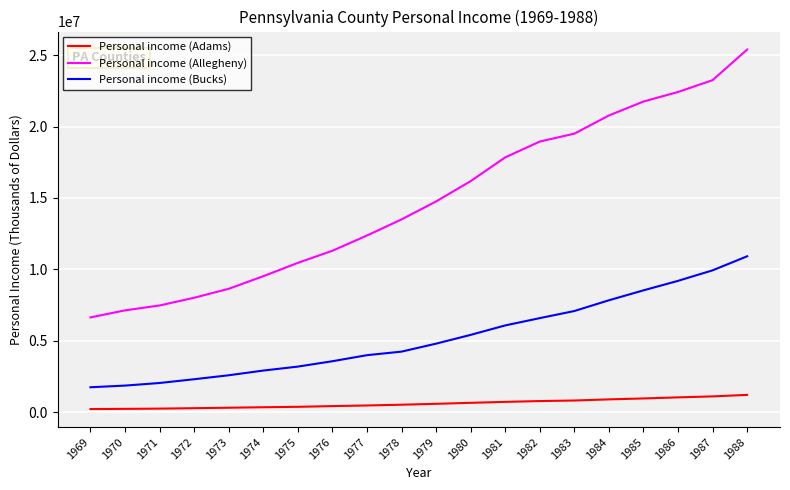

Rank the series at 1971 from highest to lowest value.

Personal income (Allegheny), Personal income (Bucks), Personal income (Adams)